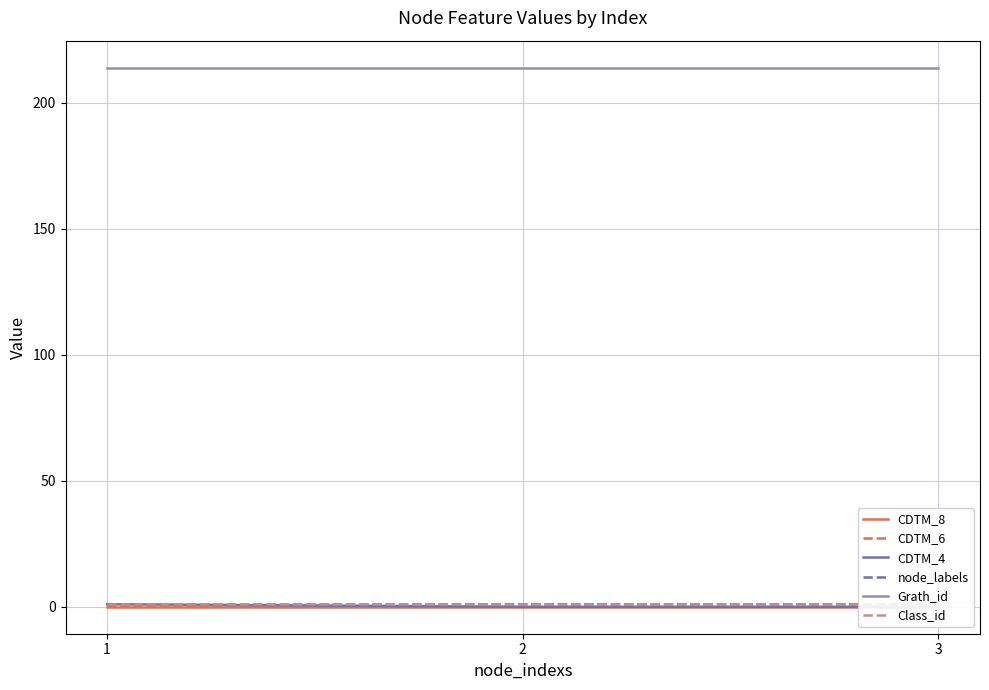

At which label is CDTM_6 closest to 0?

1